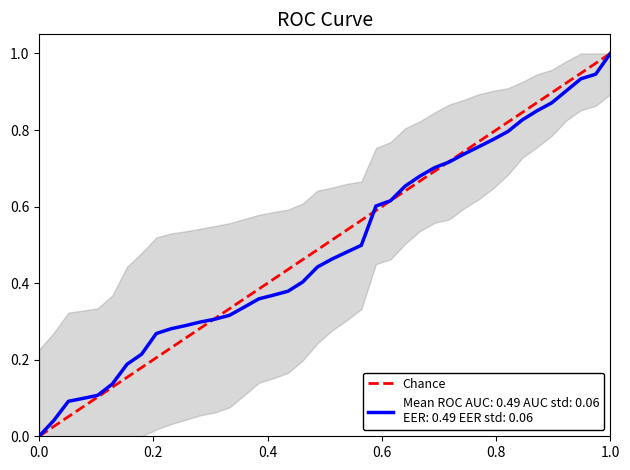

What is the greatest value displayed?

1